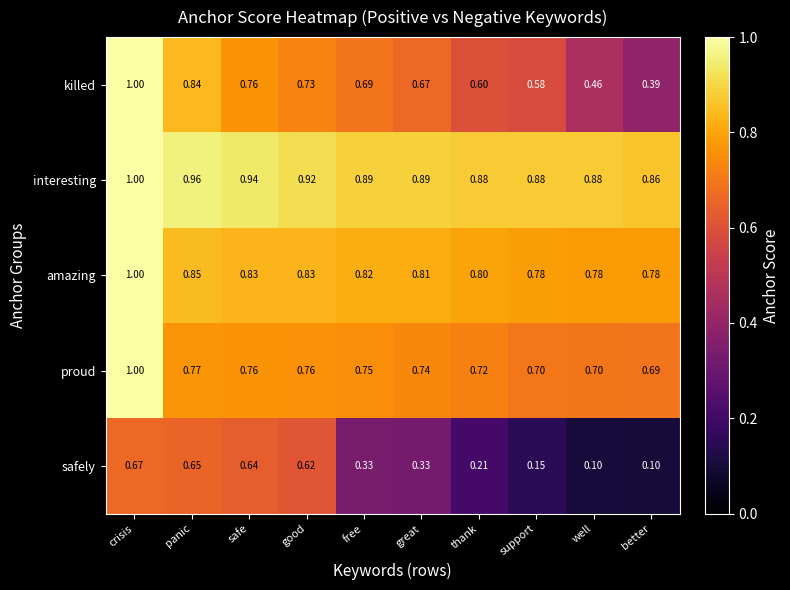

At support, list the series in order from largest to smallest.

interesting, amazing, proud, killed, safely